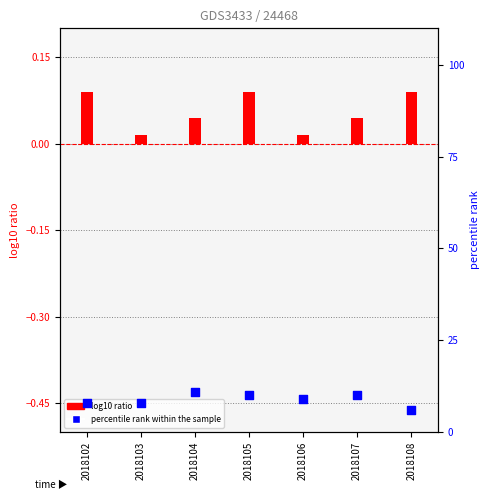

At how many categories does at least one series exceed 5?

7